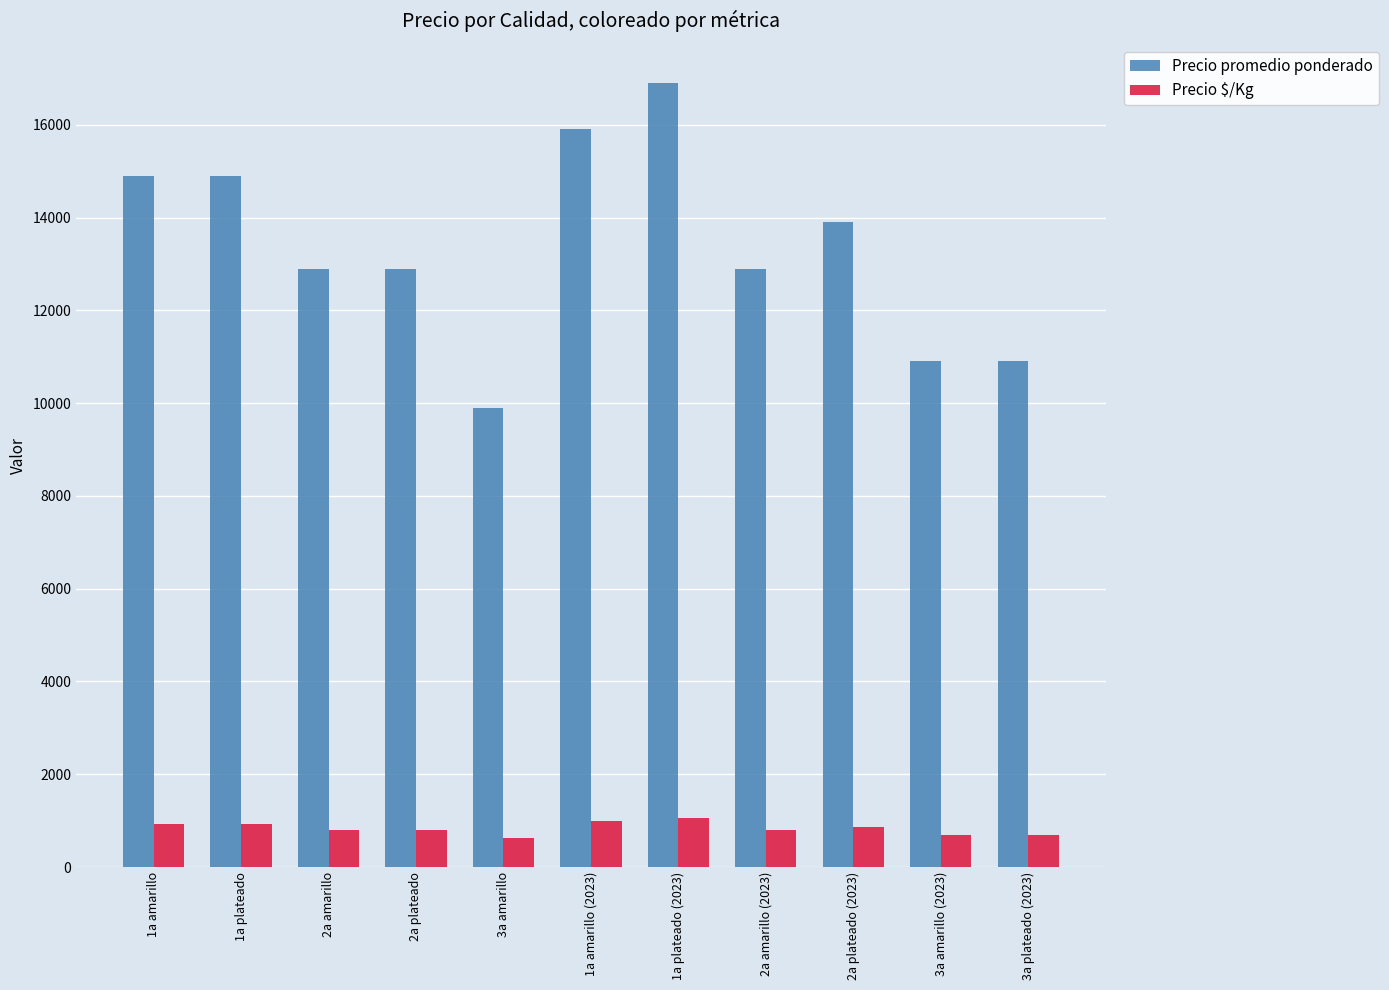

What is the minimum value shown in the chart?

619